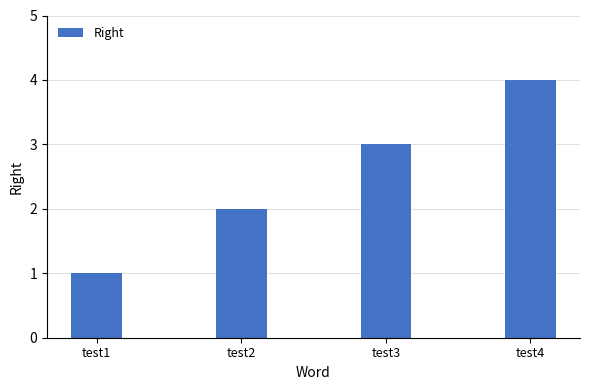

Which has a higher value, test1 or test2?

test2